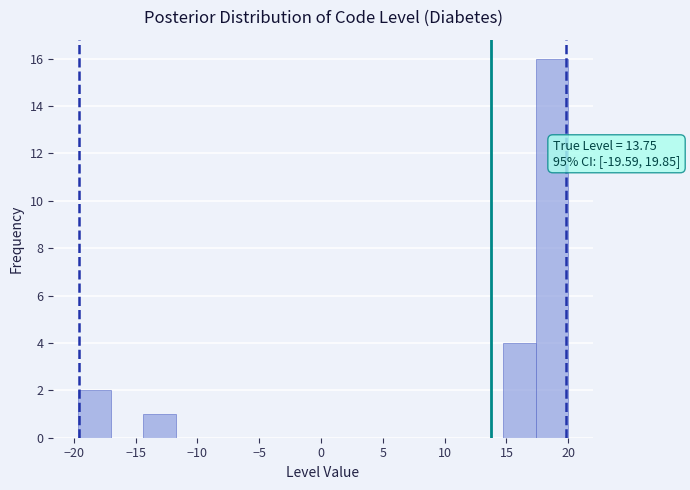

Which range on the x-axis has the tallest bar?

17.5 to 20.0